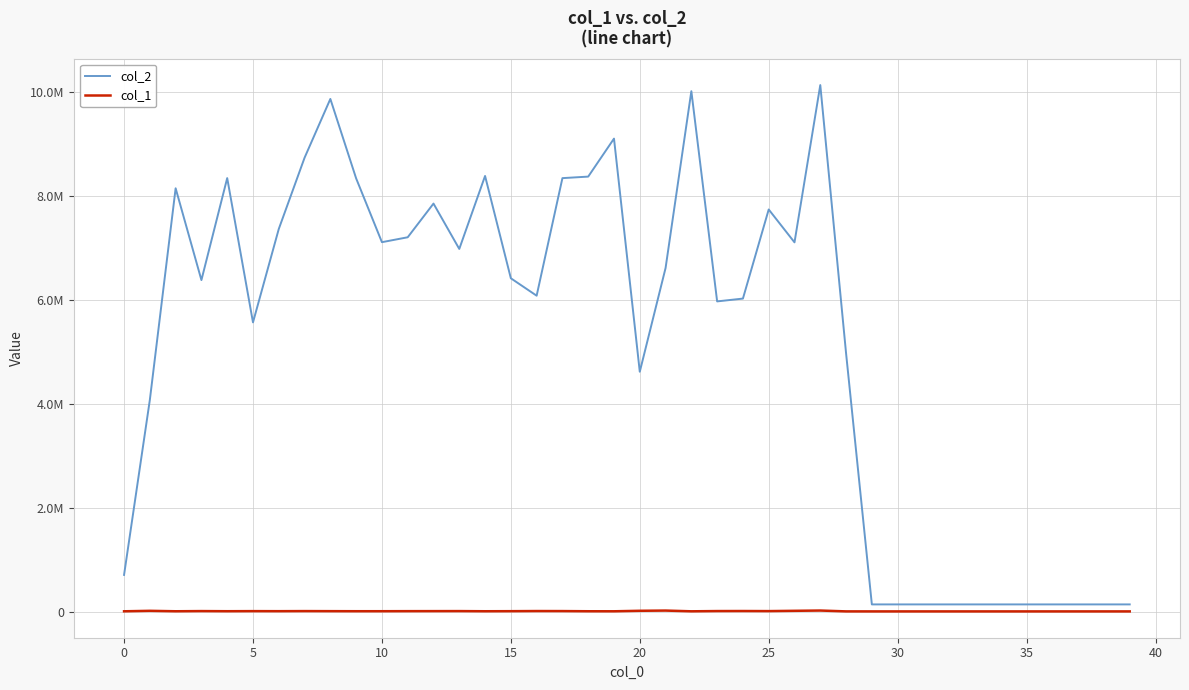

In col_1, how many points are higher than both neighbors (excluding endpoints)?

9